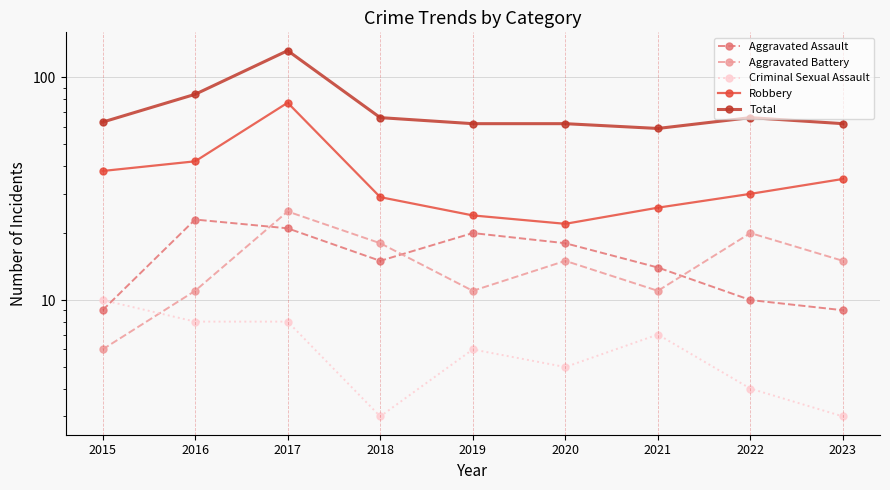

List the labels in order of Criminal Sexual Assault value, largest first.

2015, 2016, 2017, 2021, 2019, 2020, 2022, 2018, 2023